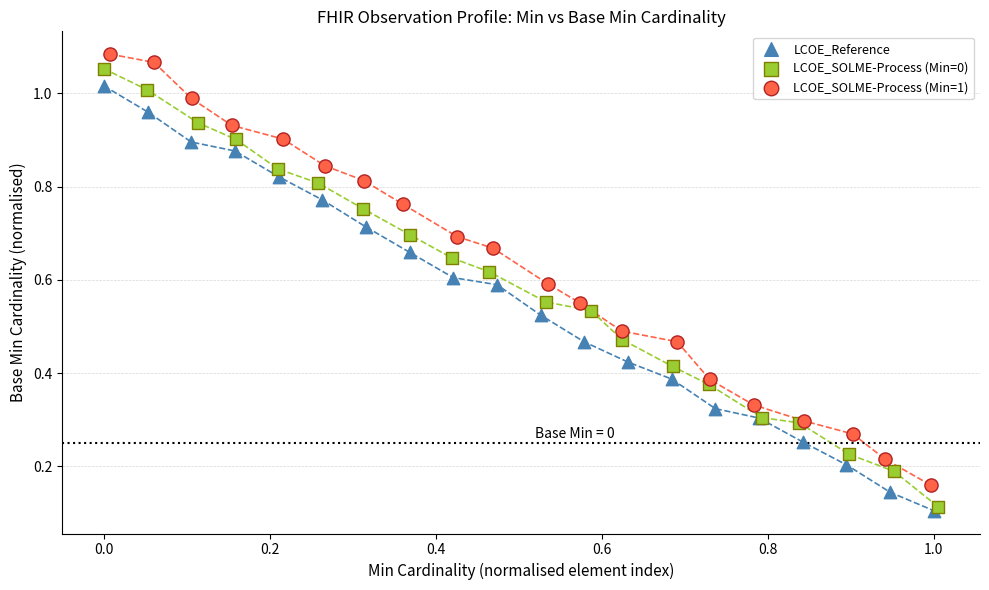

Which series has the widest spread of Y values?

LCOE_SOLME-Process (Min=0)